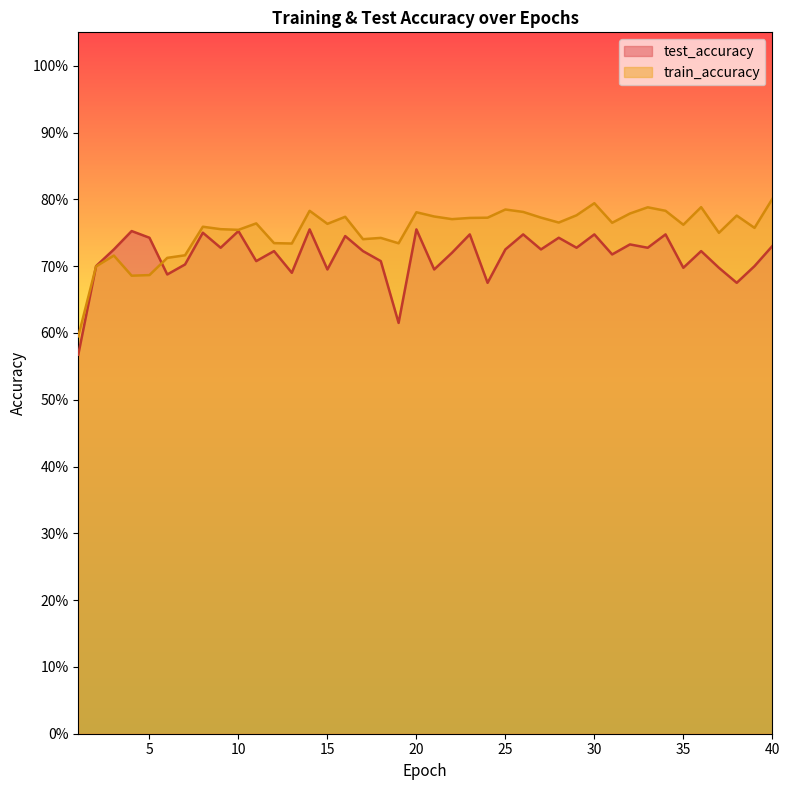

Where is test_accuracy nearest to the value 0?

1